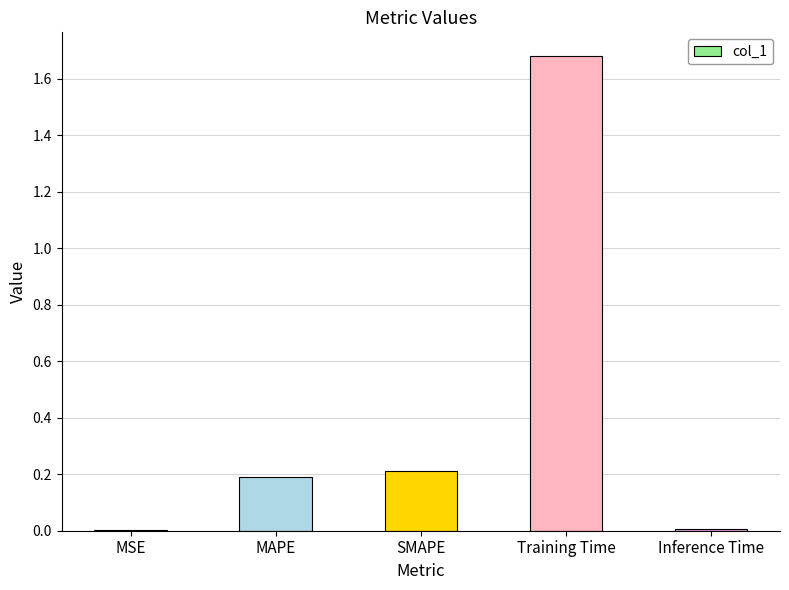

True or false: the data shows 0.2 at SMAPE.

True